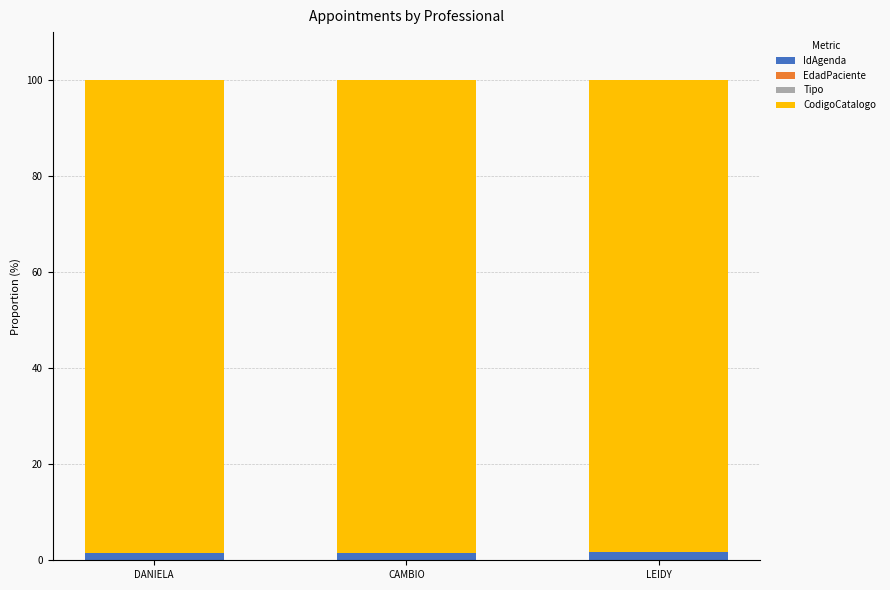

How many categories are shown in the chart?

3